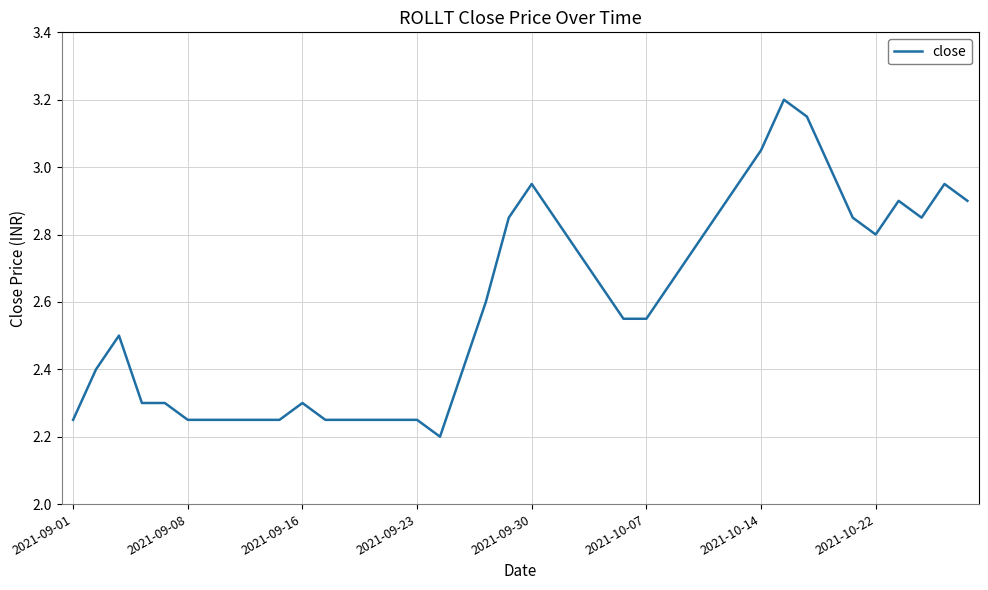

What is the maximum value shown in the chart?

3.2